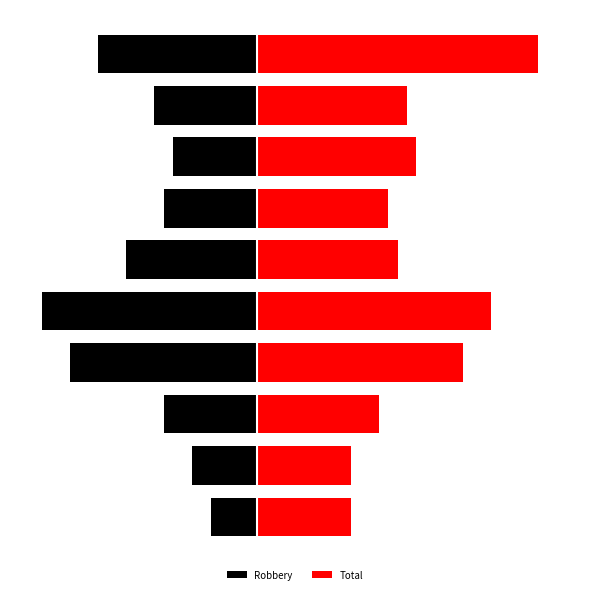

Where is Robbery nearest to the value -14?

5